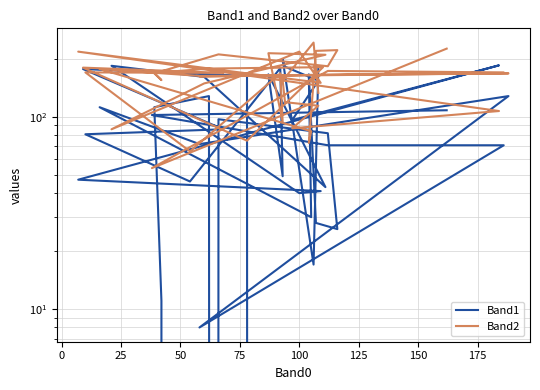

How many values in the Band1 series exceed 96?

19